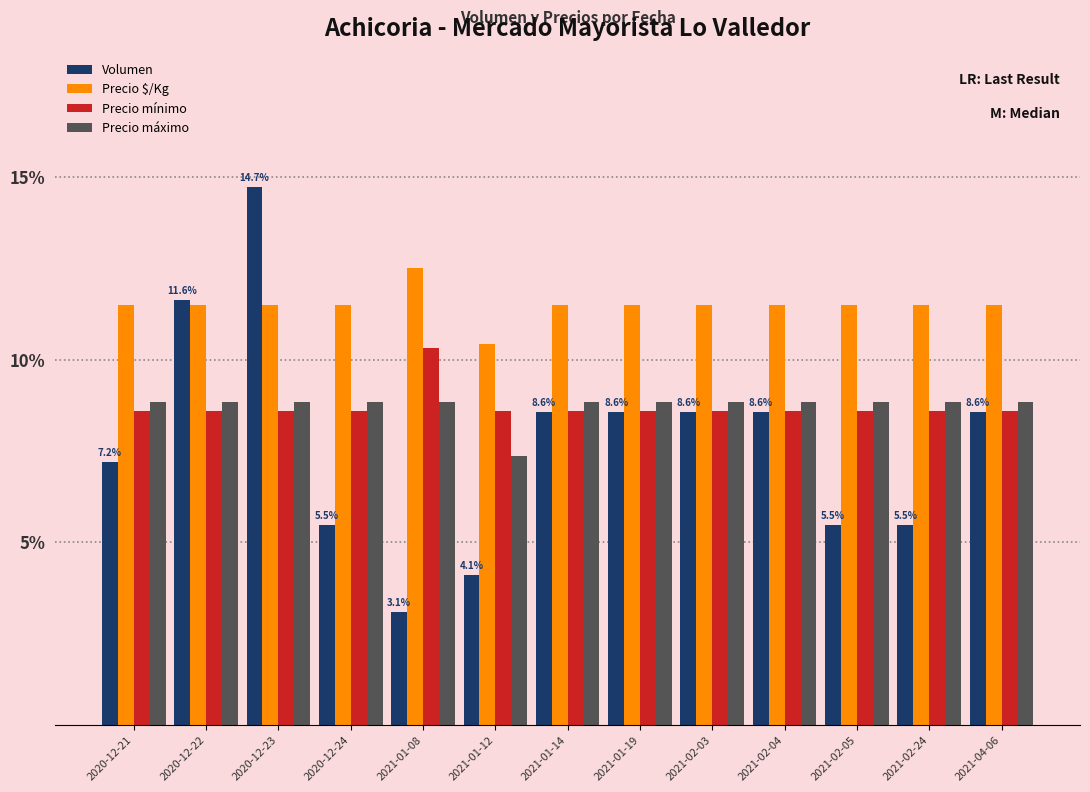

How many data points in Precio $/Kg are above 11?

12